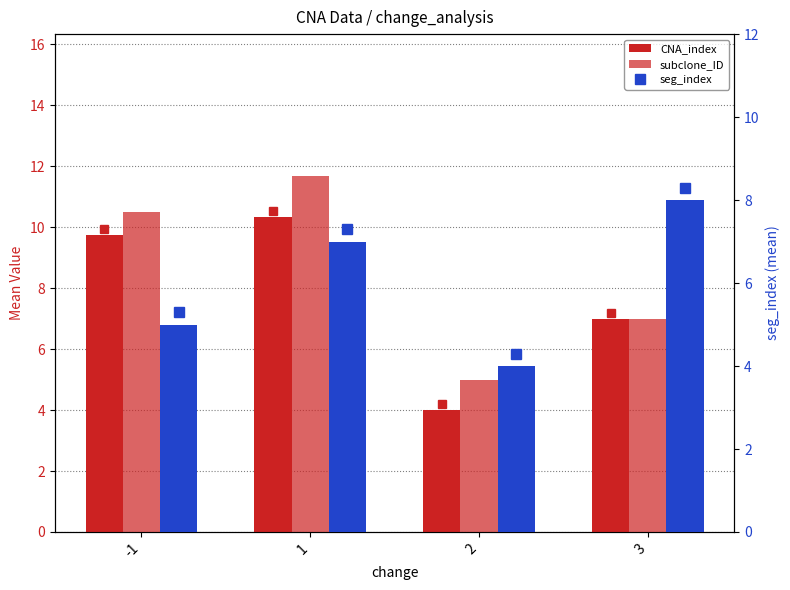

At which category is the sum across all series the highest?

1